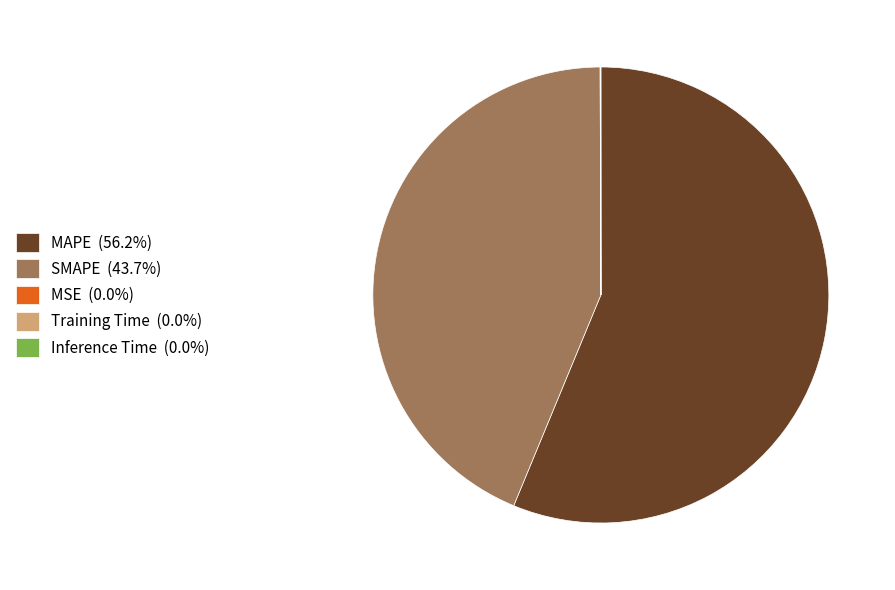

Does any single category account for the majority?

Yes